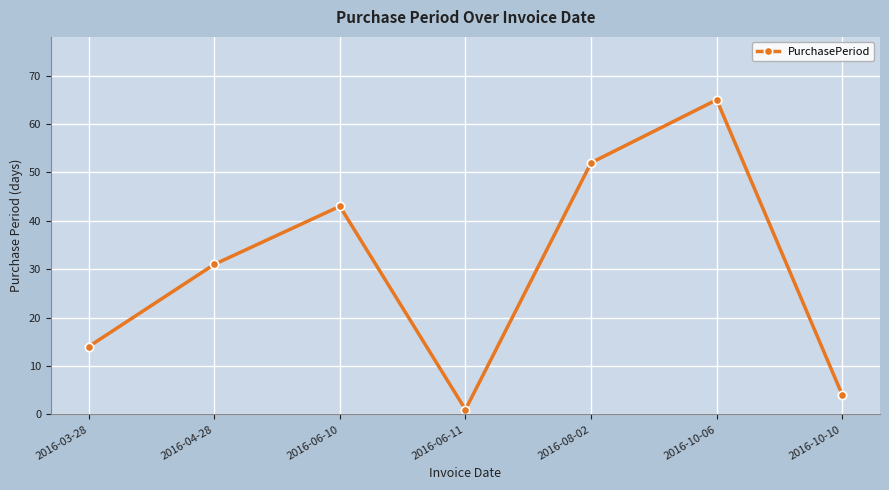

List the labels in order of value, largest first.

2016-10-06, 2016-08-02, 2016-06-10, 2016-04-28, 2016-03-28, 2016-10-10, 2016-06-11